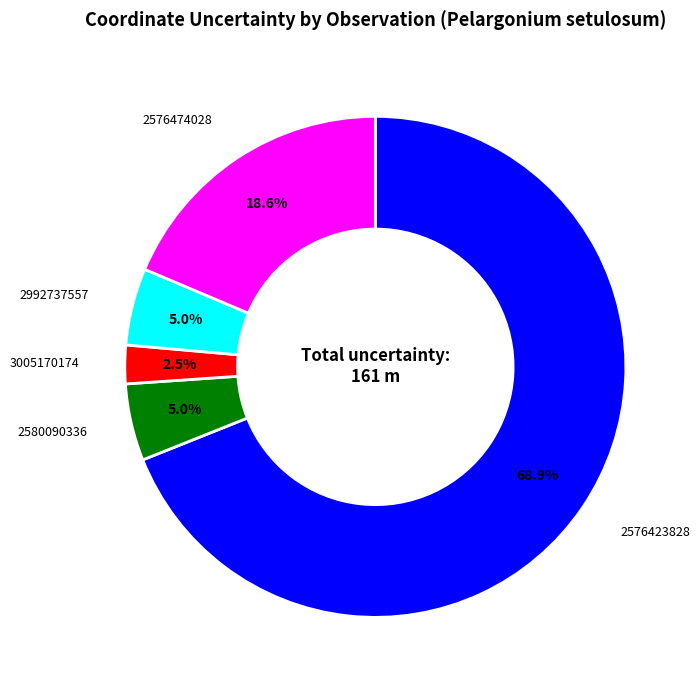

How many slices are in this pie chart?

5